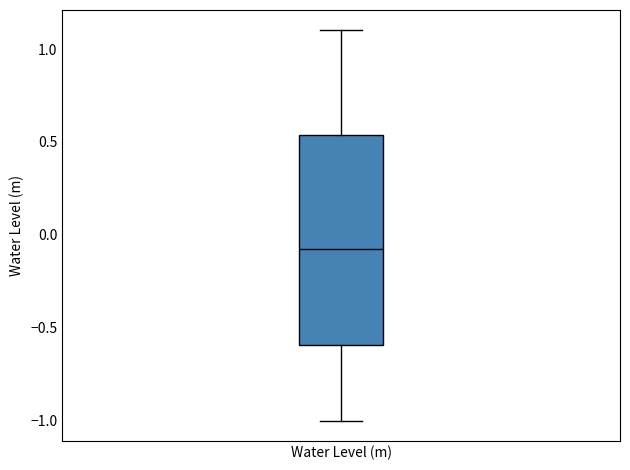

Transcribe this box plot: give where the median line is, the range the box spans, and where the two whiskers end, as read against the y-axis. The values are not printed on the chart, so give them approximately, as read against the axis.

median -0.10, box -0.60 to 0.55, whiskers -1.00 to 1.10